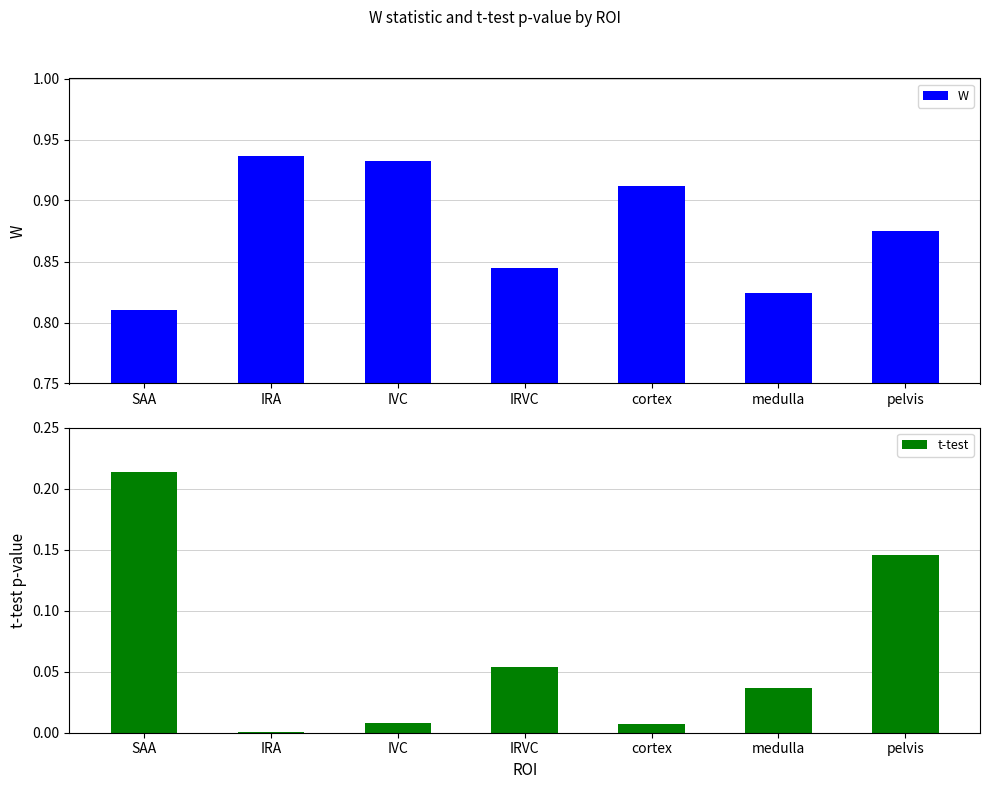

What is the total value across all series at SAA?

1.0